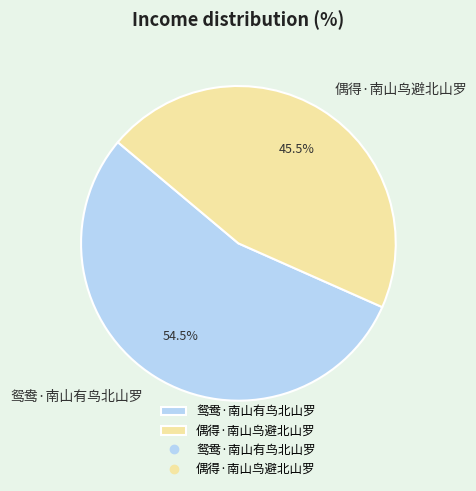

What percentage do 偶得·南山鸟避北山罗 and 鸳鸯·南山有鸟北山罗 together represent?

100.0%